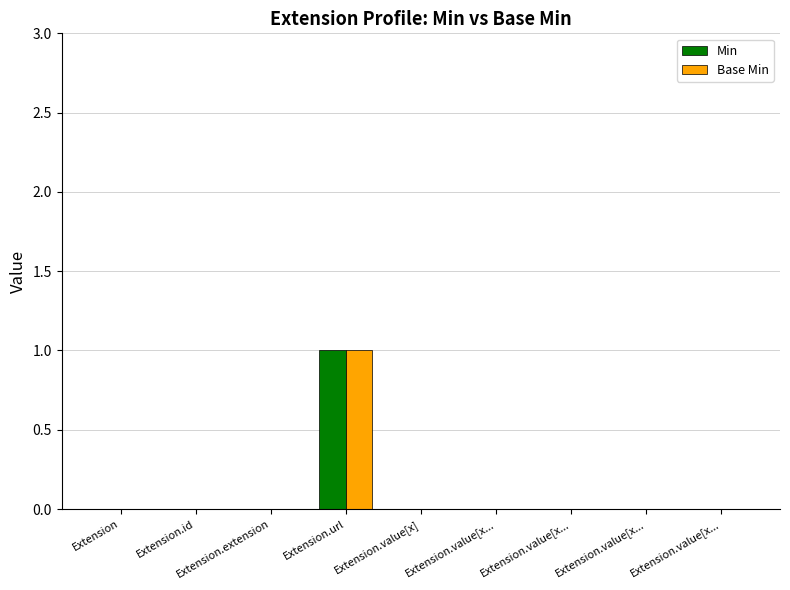

Is the value of Min at Extension greater than the value of Base Min at Extension.extension?

No